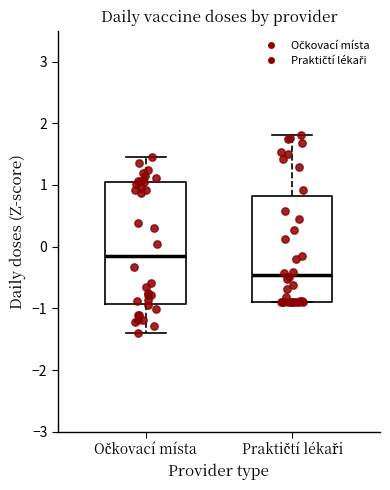

Comparing the boxes themselves (not the whiskers), which one is the tallest?

Očkovací místa